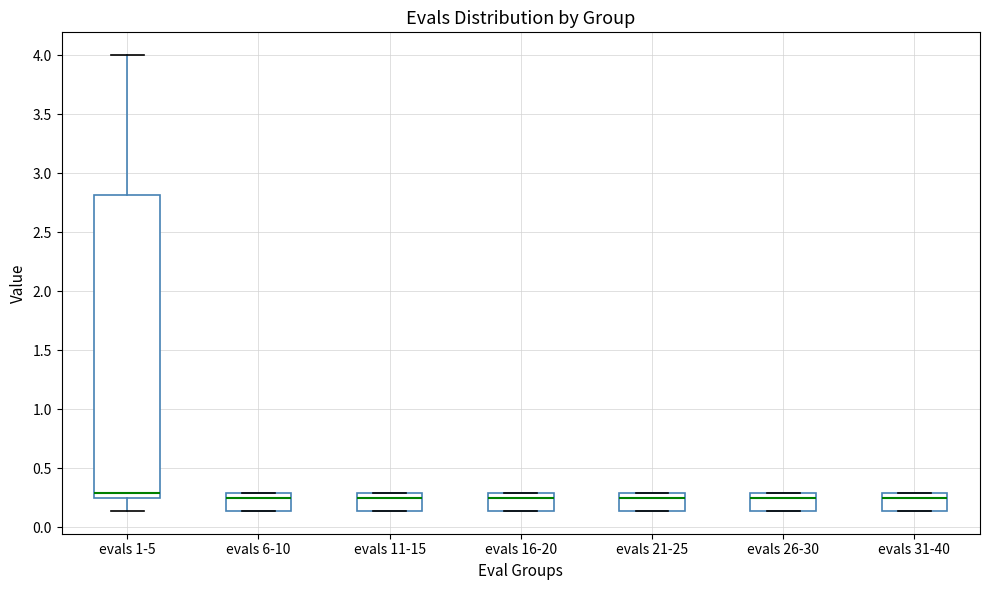

Reading left to right, transcribe this box plot: for each box, give where its median line is, the range the box spans, and where its two whiskers end, as read against the y-axis. The values are not printed on the chart, so give them approximately, as read against the axis.

evals 1-5: median 0.30, box 0.25 to 2.80, whiskers 0.15 to 4.00
evals 6-10: median 0.25, box 0.15 to 0.30, whiskers 0.15 to 0.30
evals 11-15: median 0.25, box 0.15 to 0.30, whiskers 0.15 to 0.30
evals 16-20: median 0.25, box 0.15 to 0.30, whiskers 0.15 to 0.30
evals 21-25: median 0.25, box 0.15 to 0.30, whiskers 0.15 to 0.30
evals 26-30: median 0.25, box 0.15 to 0.30, whiskers 0.15 to 0.30
evals 31-40: median 0.25, box 0.15 to 0.30, whiskers 0.15 to 0.30